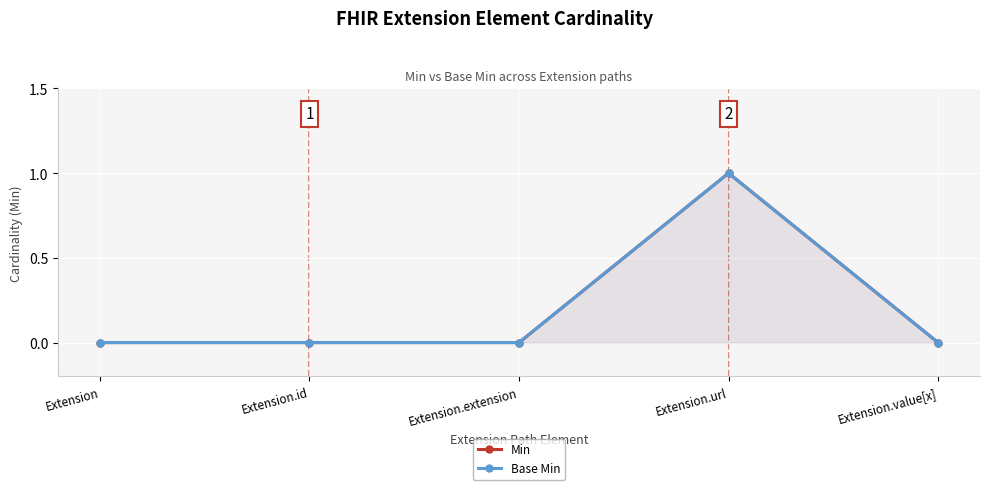

The Base Min series shows 0 at Extension.id. True or false?

False